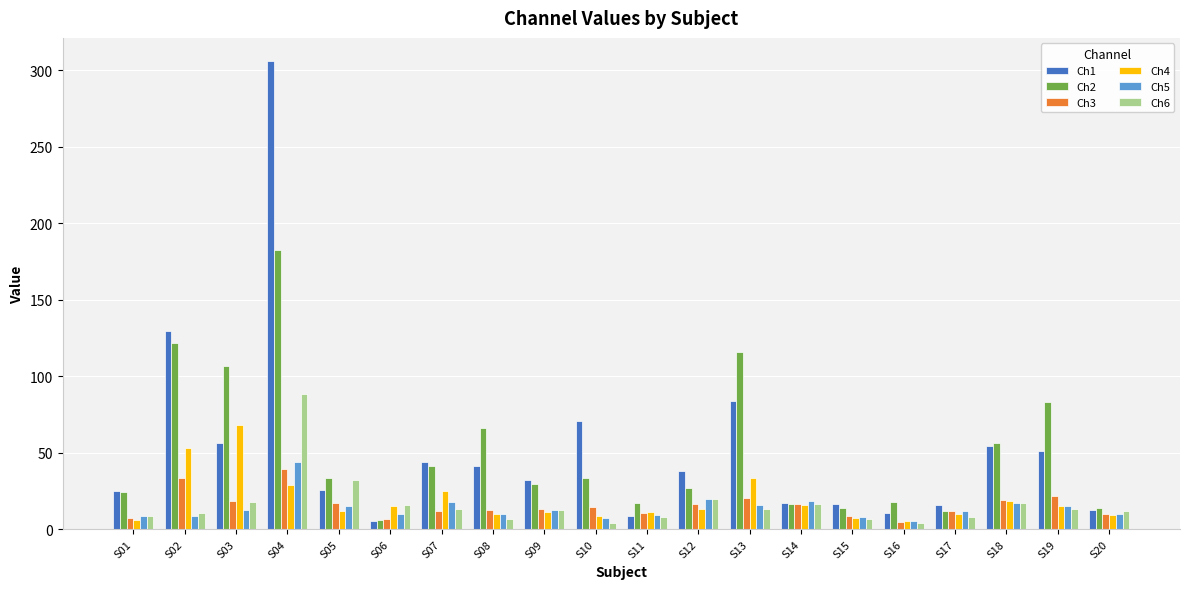

What is the greatest value displayed?

305.8